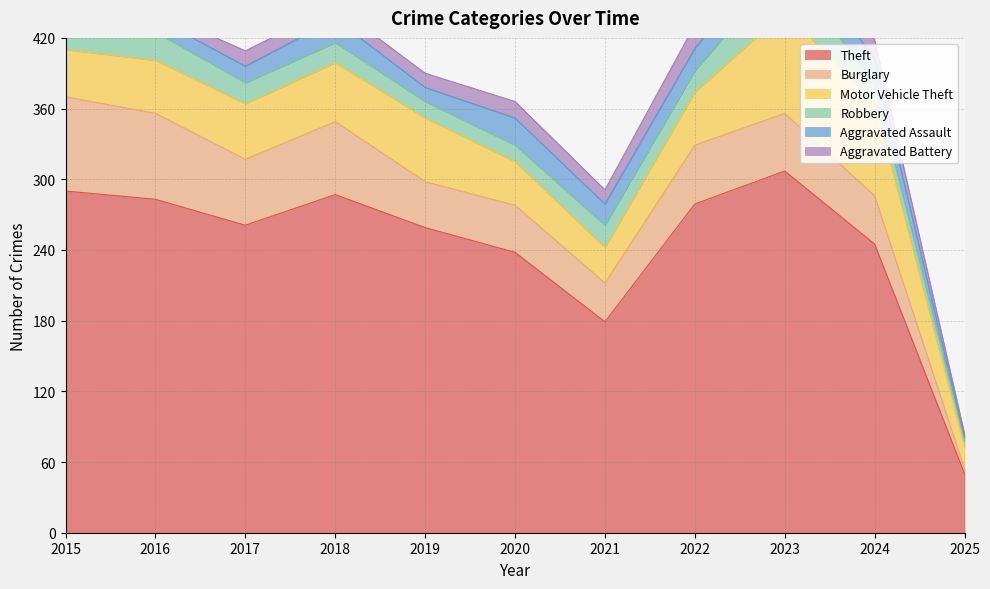

What is the average value of the Aggravated Battery series?

13